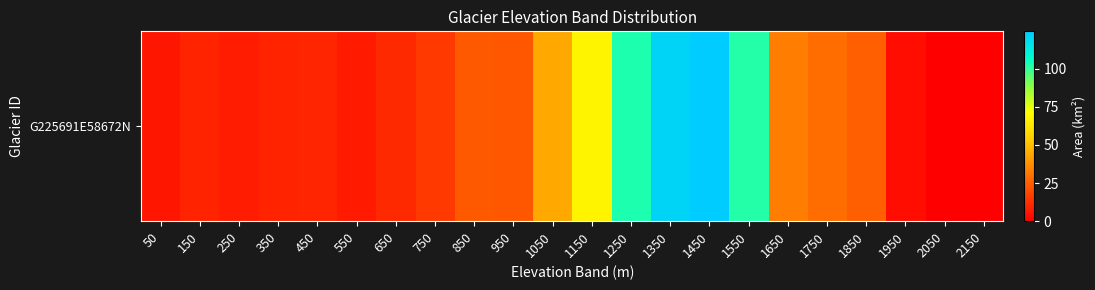

The chart shows a value of 36.4 at 1850. True or false?

False